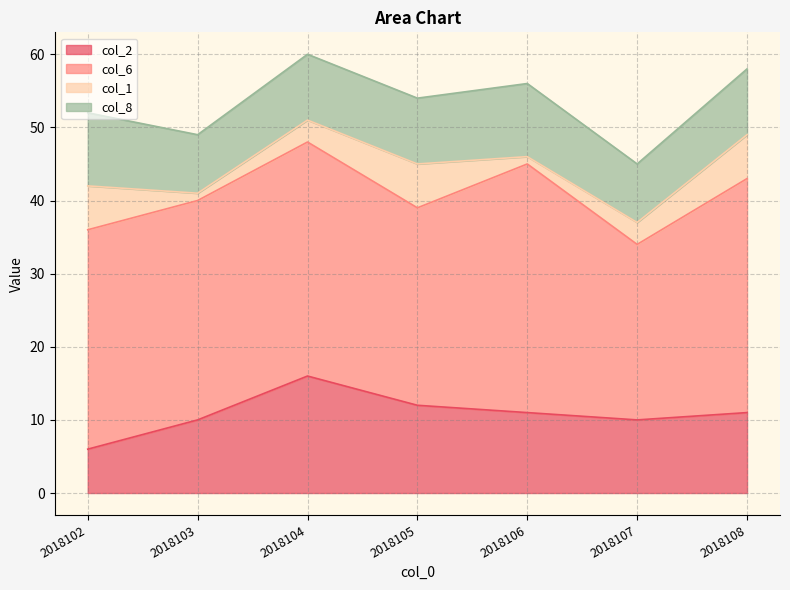

What is the average value of the col_8 series?

9